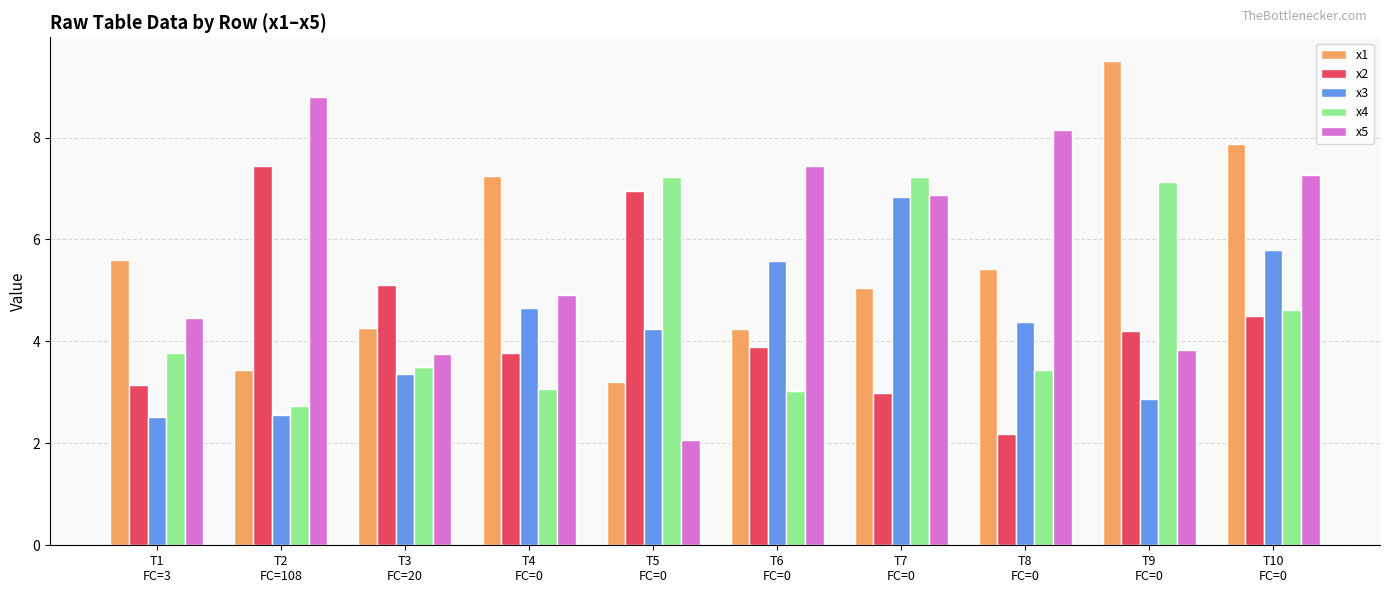

What is the average value of the x5 series?

5.8